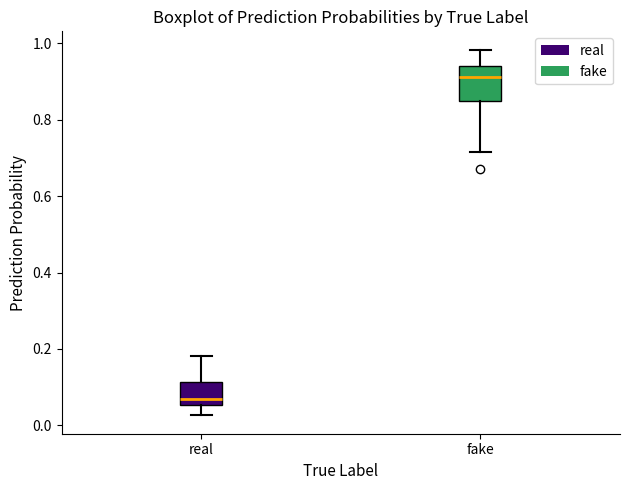

Comparing the boxes themselves (not the whiskers), which one is the tallest?

fake